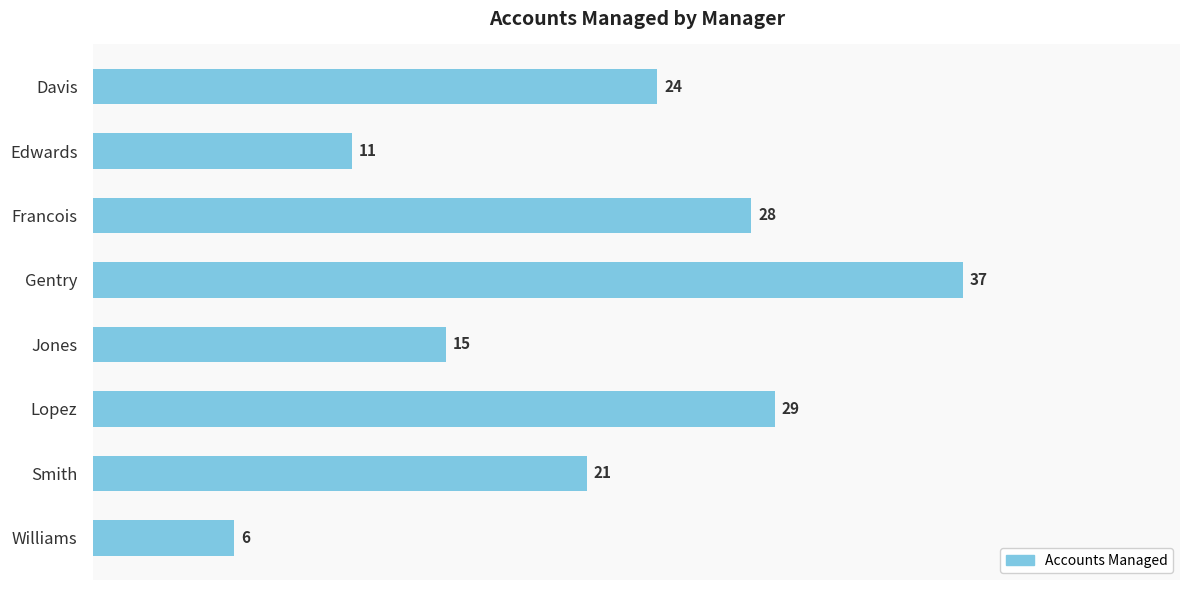

What is the label of the 2nd bar from the top?

Edwards